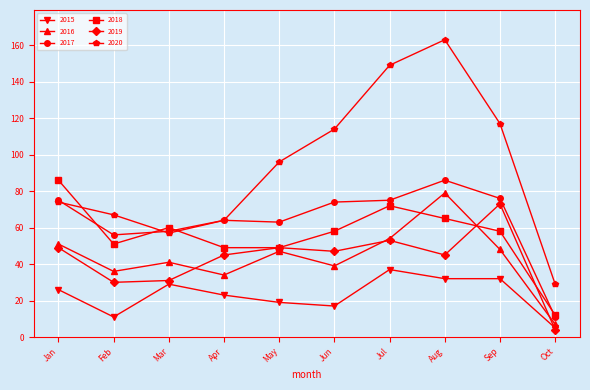

Which series has the largest total across all categories?

2020